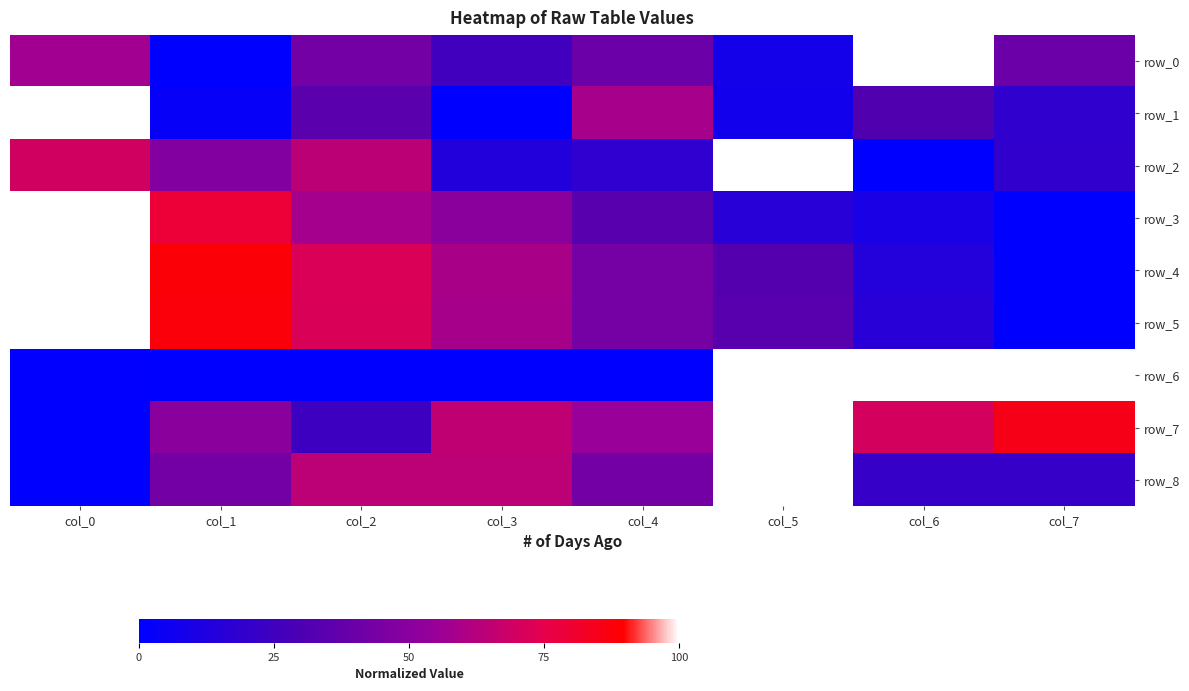

Which series has the largest total across all categories?

row_7